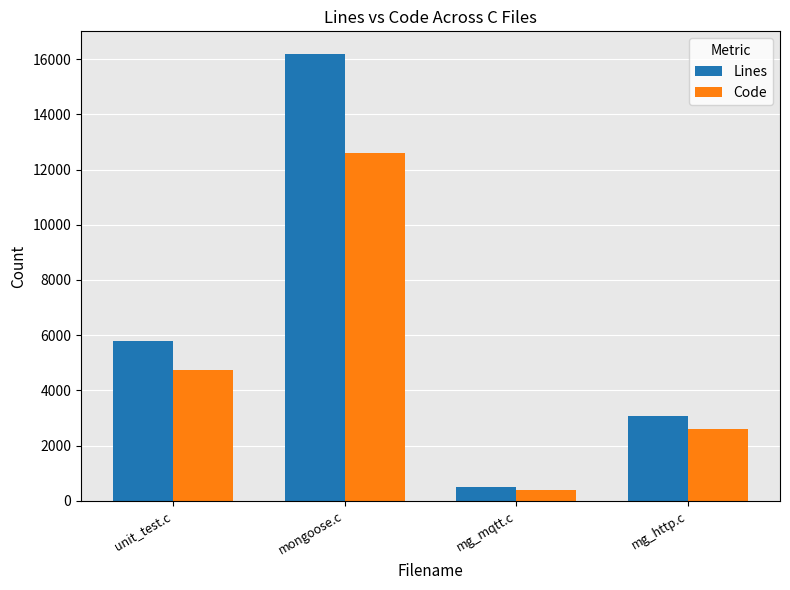

Reading right to left, transcribe all the data shown in this chart.

Lines: mg_http.c=3068	mg_mqtt.c=493	mongoose.c=16195	unit_test.c=5799
Code: mg_http.c=2607	mg_mqtt.c=390	mongoose.c=12607	unit_test.c=4723